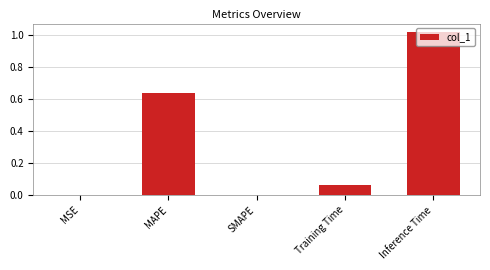

Between MSE and MAPE, which is larger?

MAPE